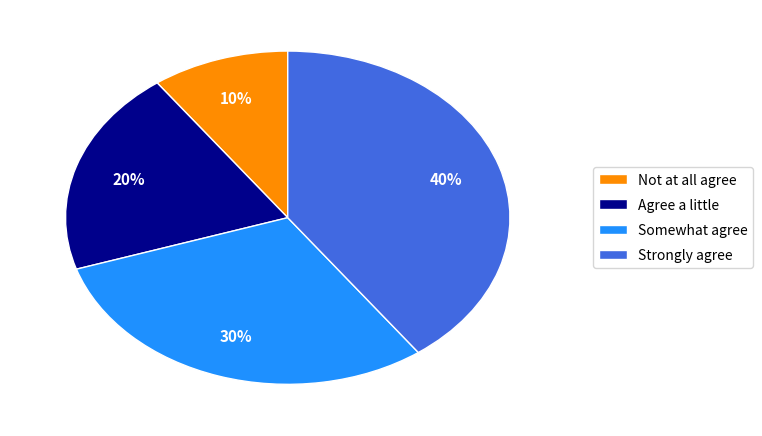

To the nearest percent, what is the difference between the largest and smallest slice percentages?

30%